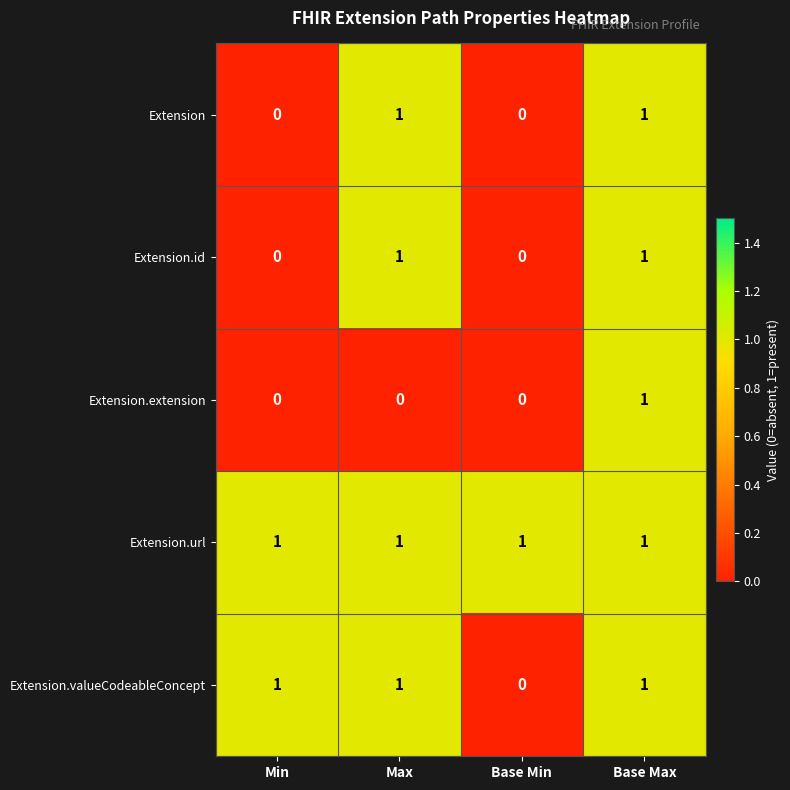

The value of Extension at Min is 0. True or false?

True